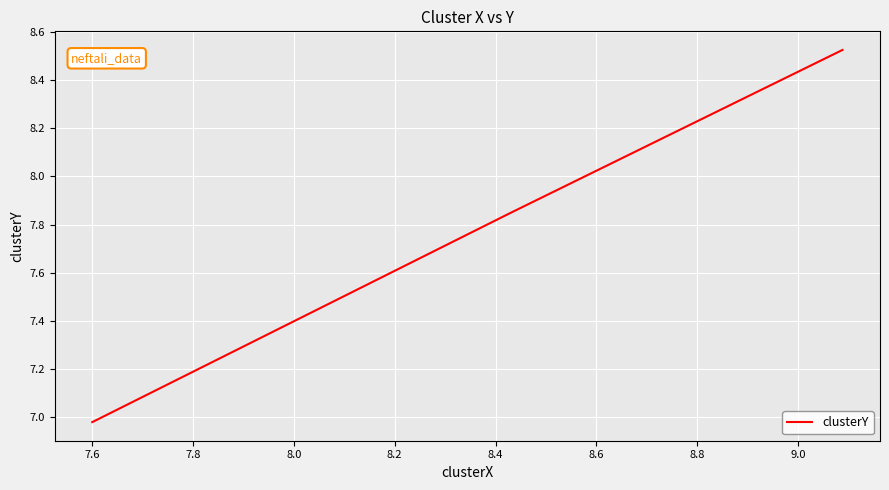

Is this an area chart (filled region under the line)?

No